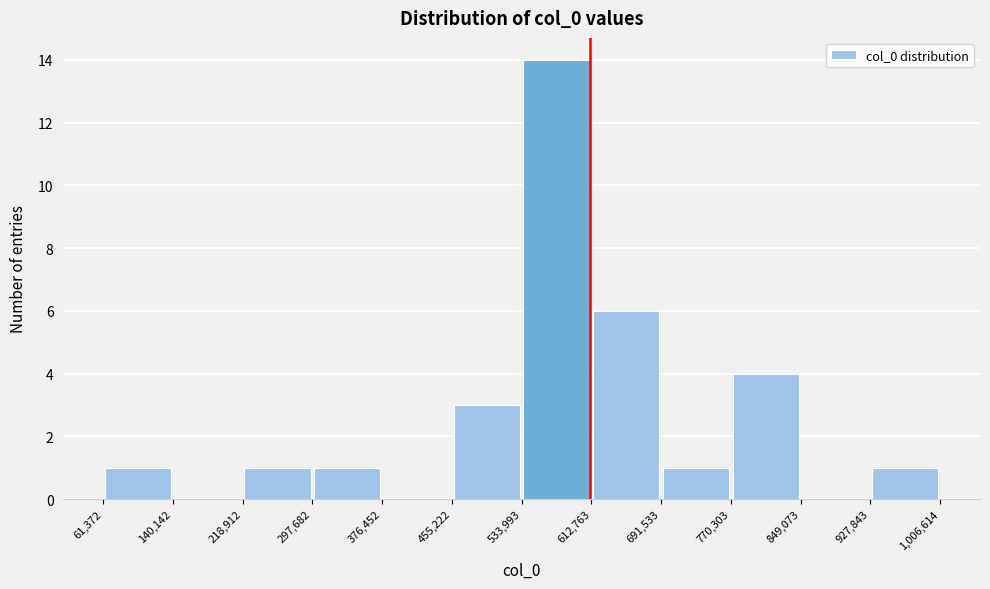

Reading left to right, list every bar in this chart as the range it spans on the x-axis followed by its height. The values are not printed on the chart, so give them approximately, as read against the axis.

61,372 to 140,142: 1
140,142 to 218,912: 0
218,912 to 297,682: 1
297,682 to 376,452: 1
376,452 to 455,222: 0
455,222 to 533,993: 3
533,993 to 612,763: 14
612,763 to 691,533: 6
691,533 to 770,303: 1
770,303 to 849,073: 4
849,073 to 927,843: 0
927,843 to 1,006,614: 1